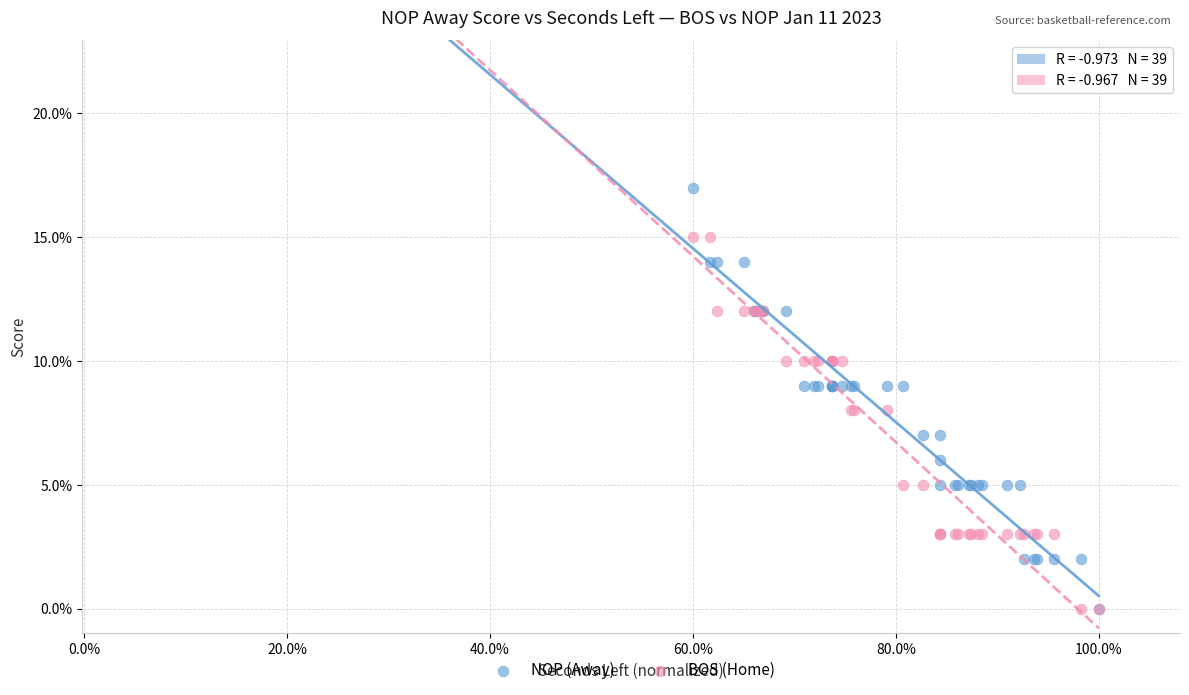

What are all the series names shown in the legend?

NOP (Away), BOS (Home)